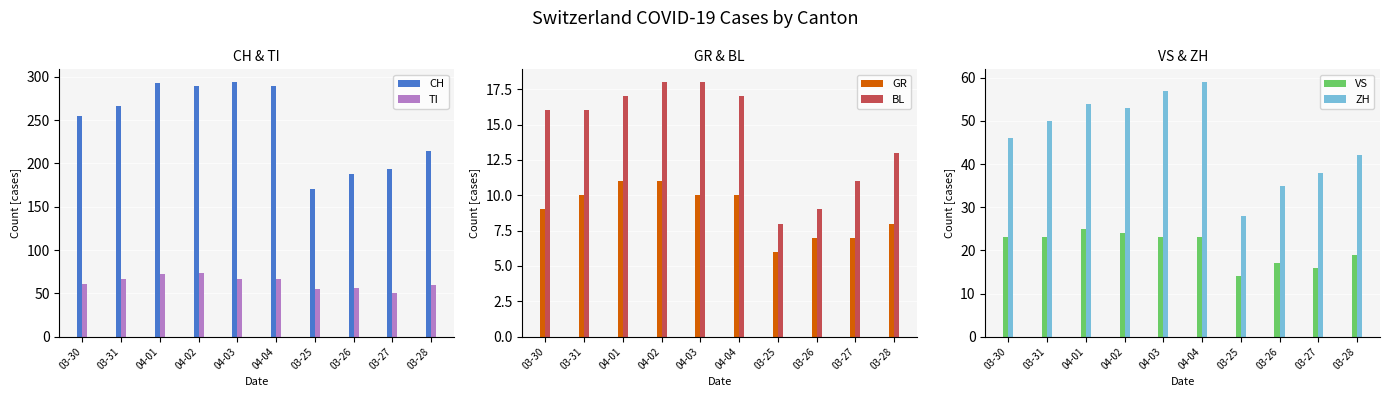

How many data points does each series have?

10